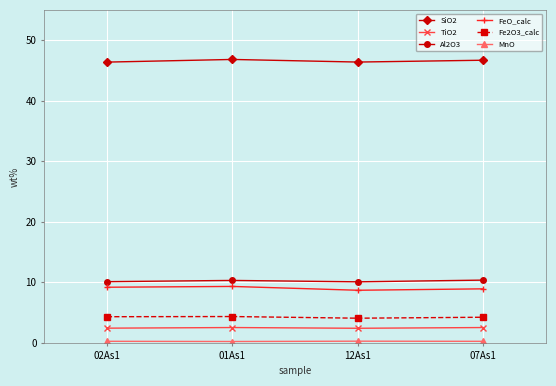

True or false: SiO2 has a value of 80.8 at 12As1.

False